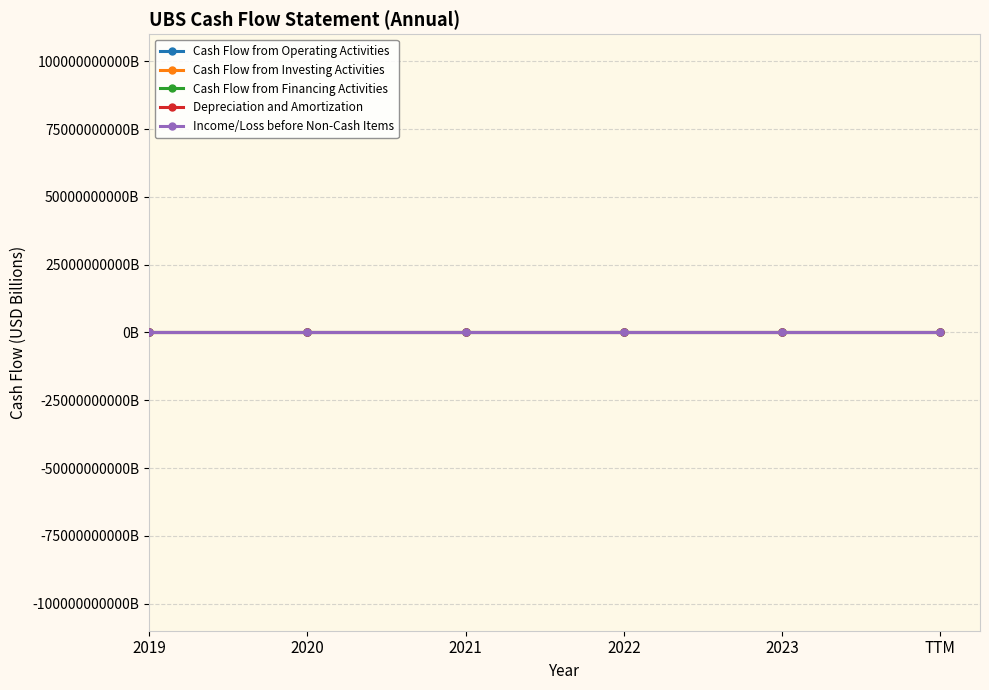

Is this an area chart (filled region under the line)?

No